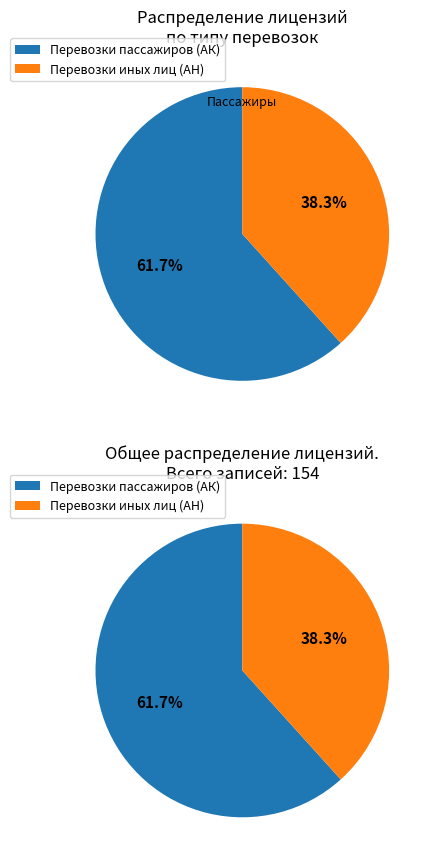

Count the number of slices in the pie.

2